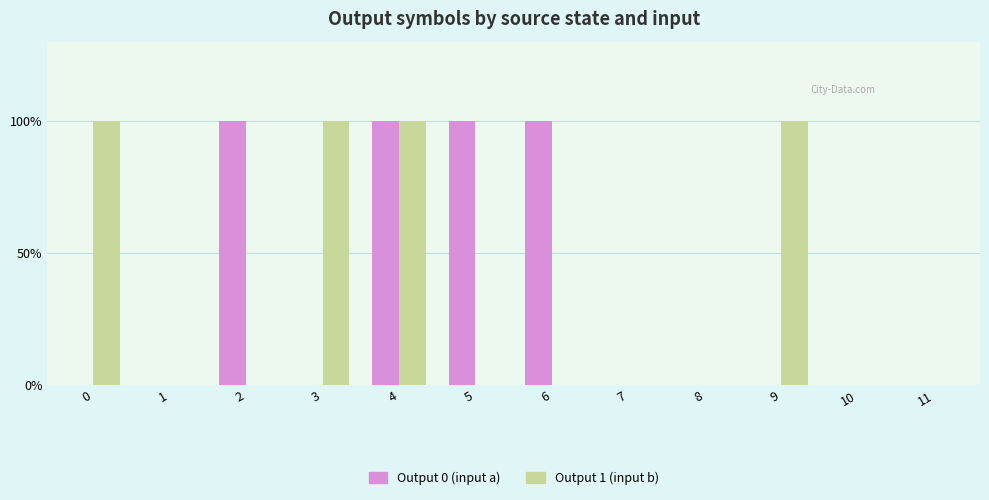

What are all the series names shown in the legend?

Output 0 (input a), Output 1 (input b)